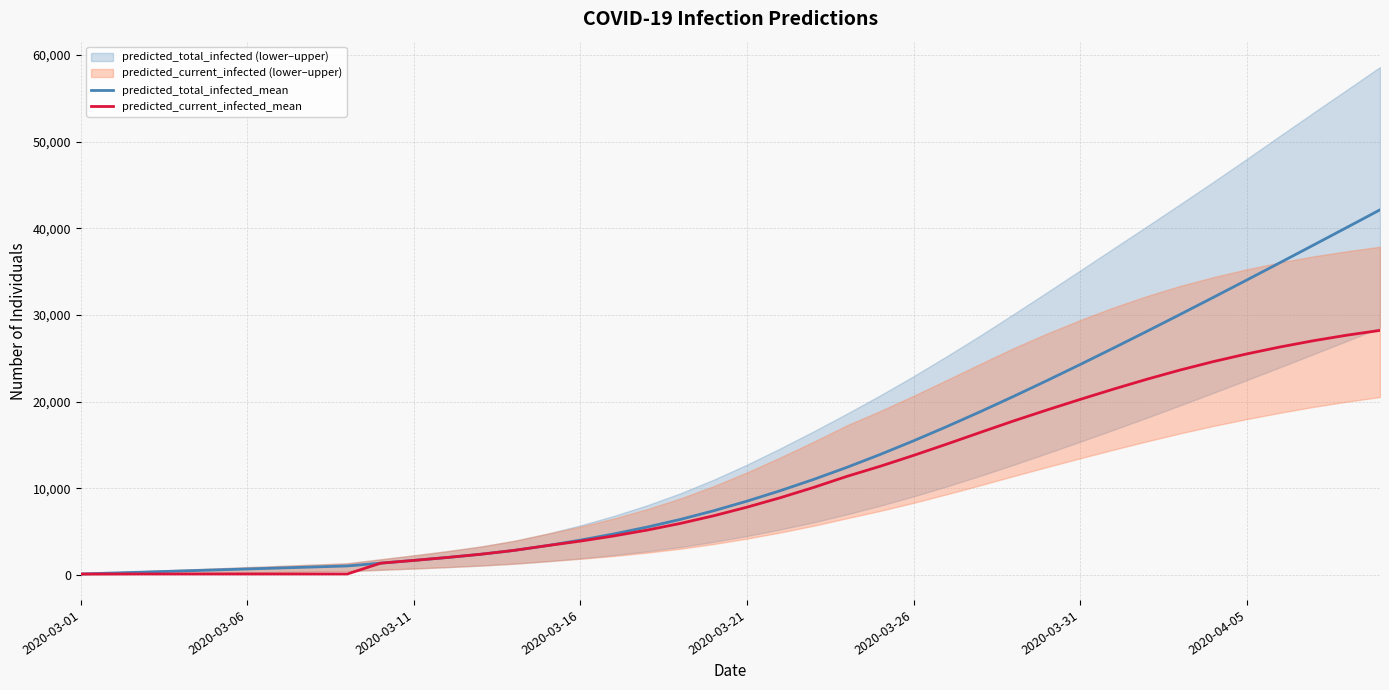

True or false: predicted_total_infected_mean has more than 2 interior local peaks.

False